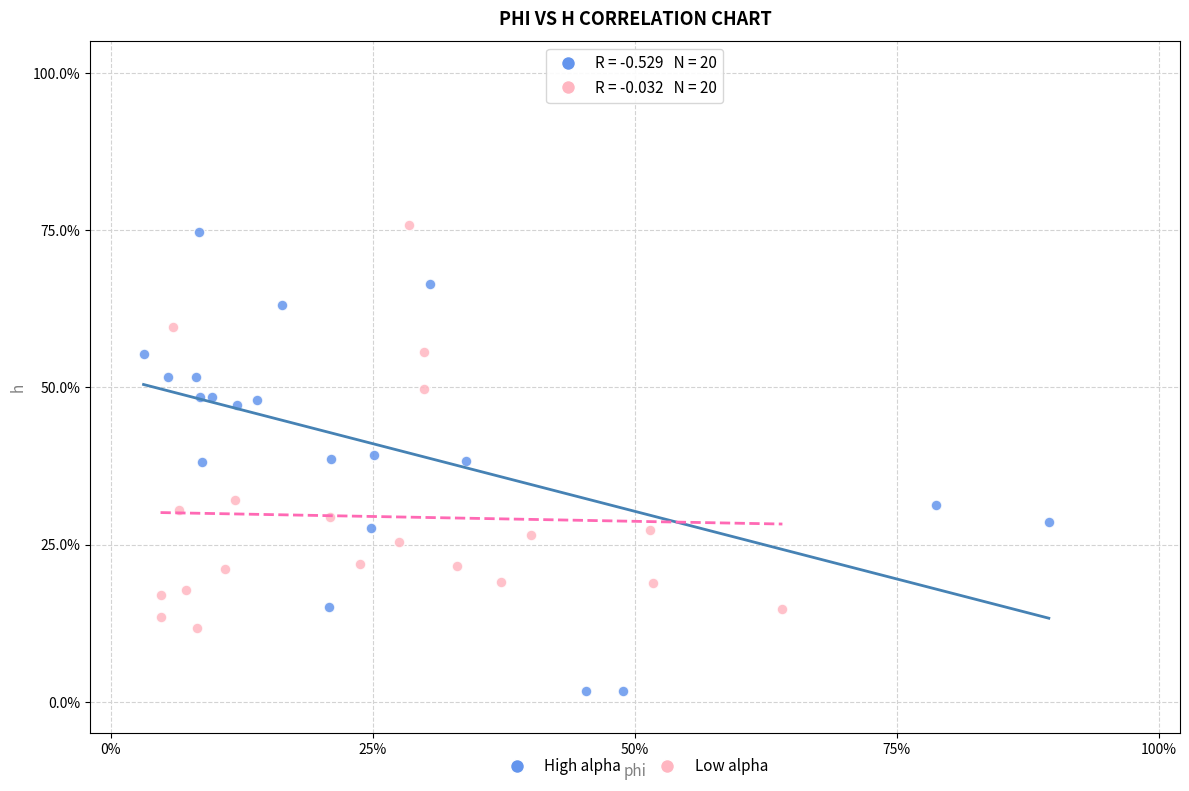

What are all the series names shown in the legend?

High alpha, Low alpha